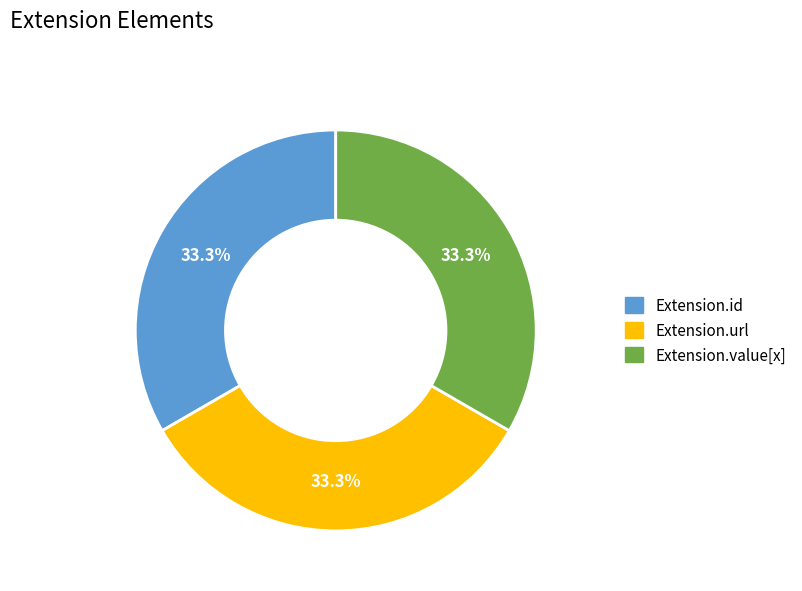

To the nearest percent, what is the difference between the largest and smallest slice percentages?

0%